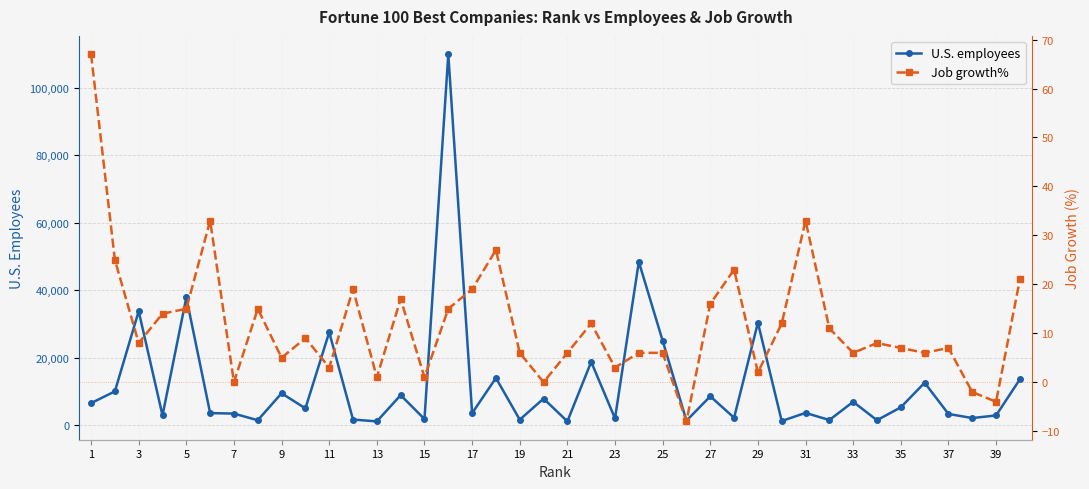

List the series in order of their overall mean, highest first.

U.S. employees, Job growth%